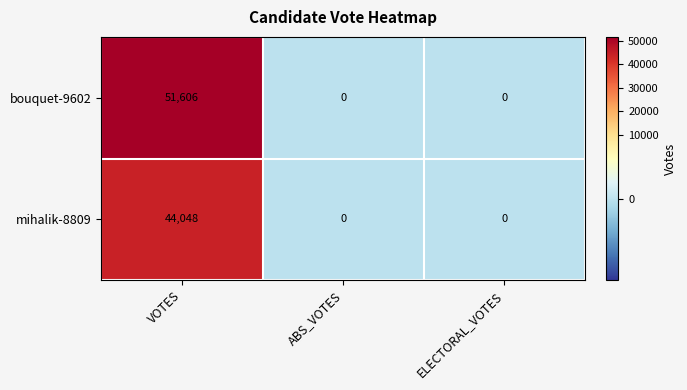

How many categories are shown in the chart?

3